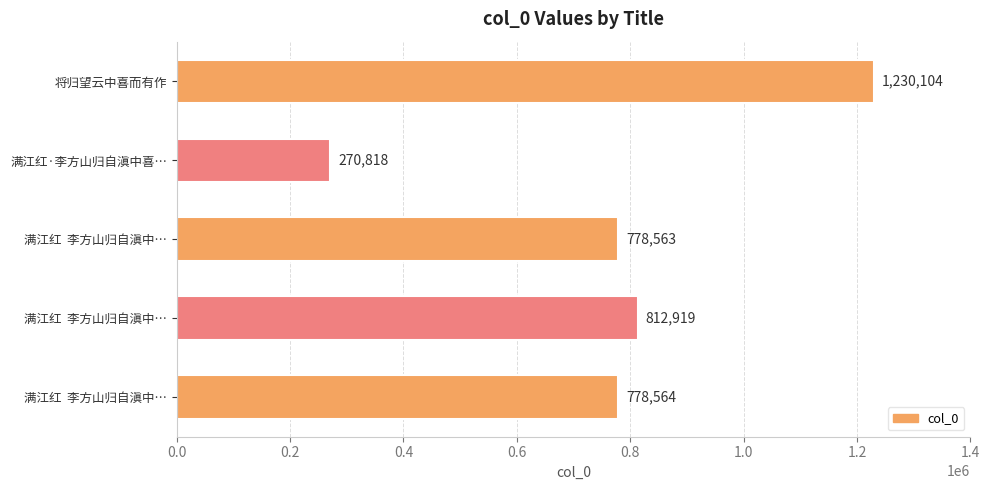

How many bars are there in total?

5